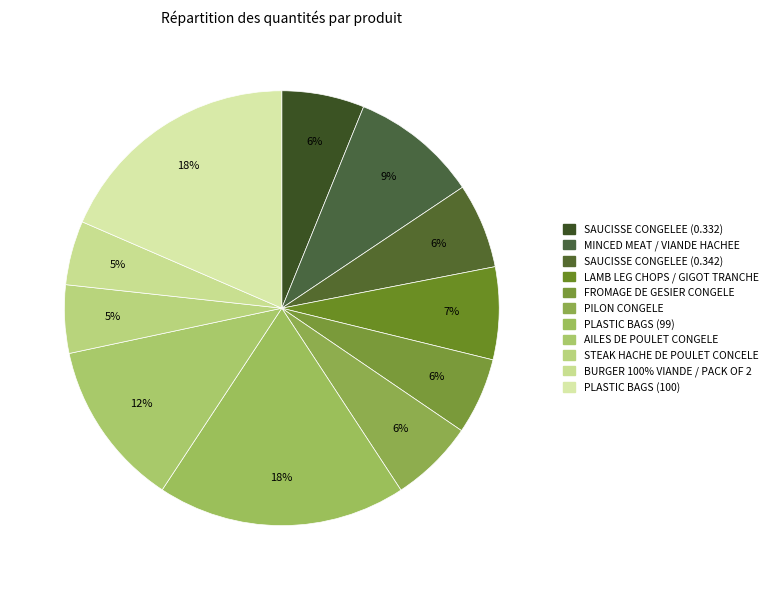

Does PILON CONGELE represent more than half of the total?

No